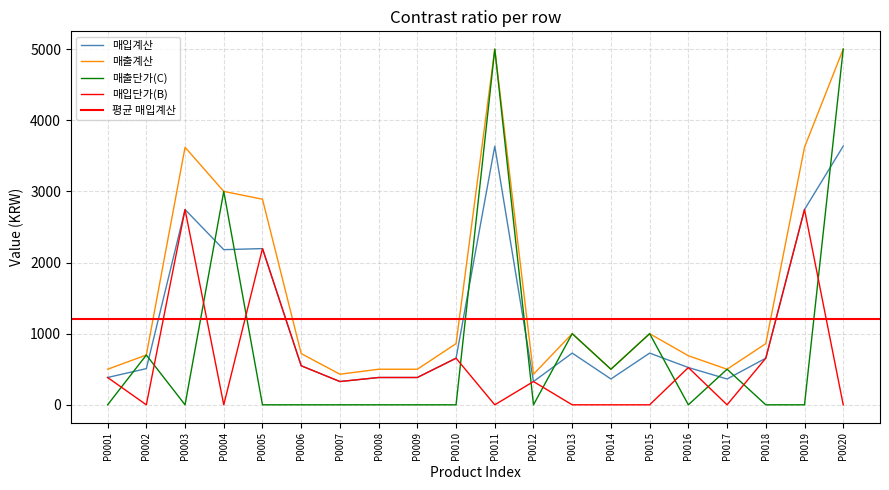

How many series are shown in this chart?

4